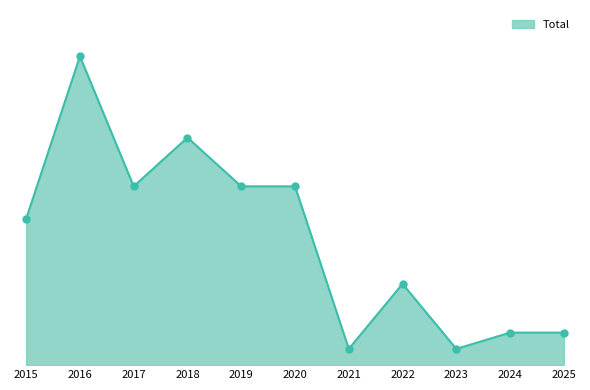

Approximately how many times larger is the value at 2024 compared to 2022?

0.4